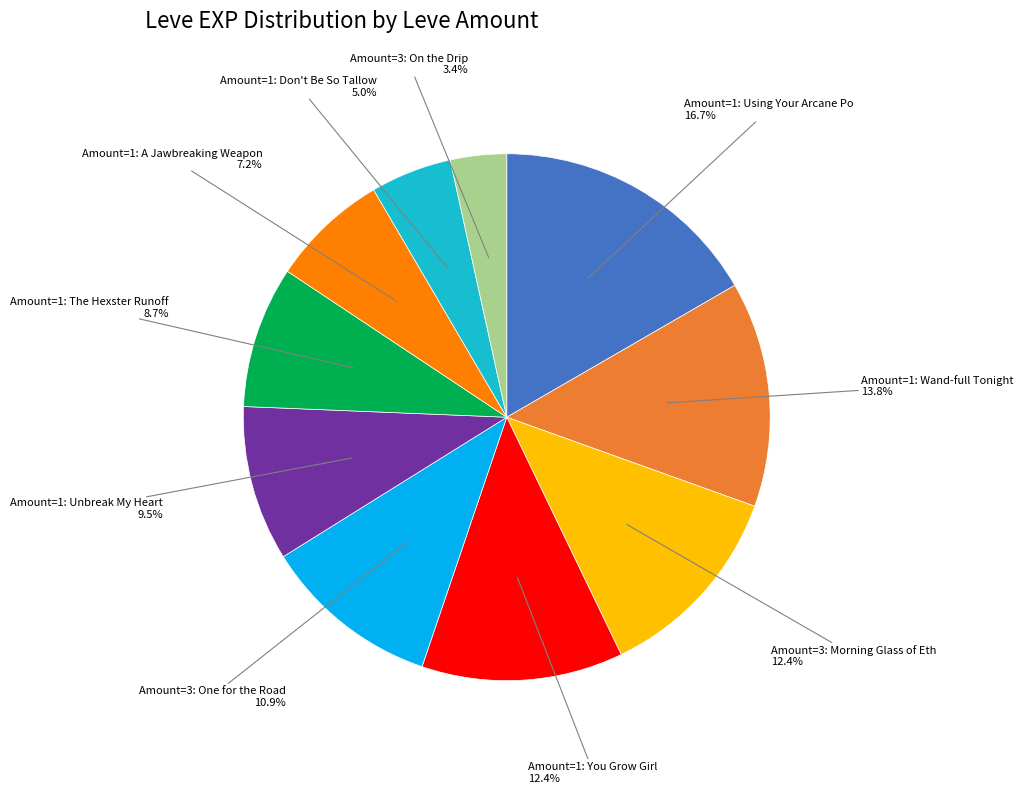

Which slice is the smallest?

Amount=3: On the Drip